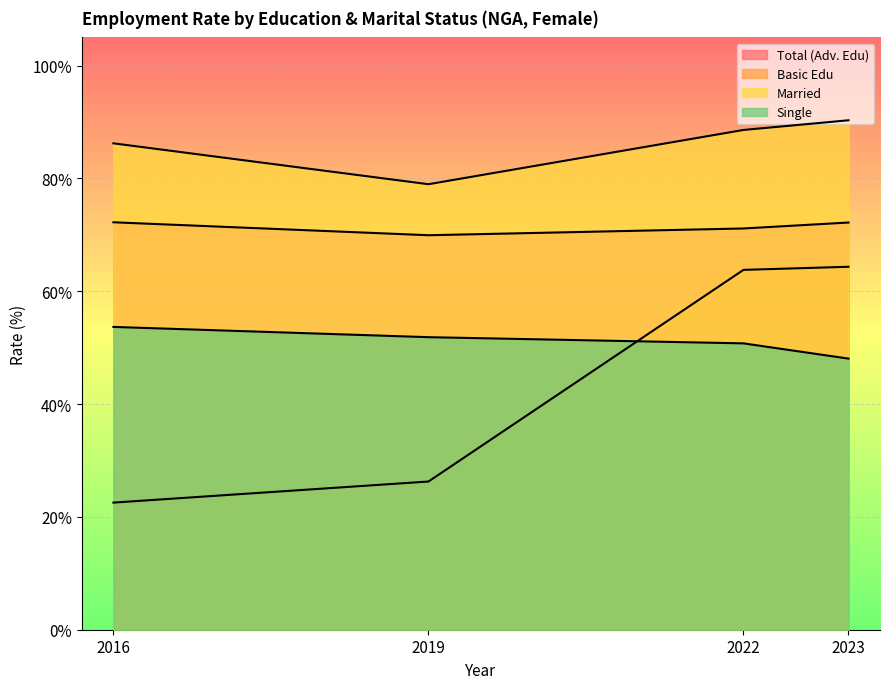

How many lines are shown in the chart?

4